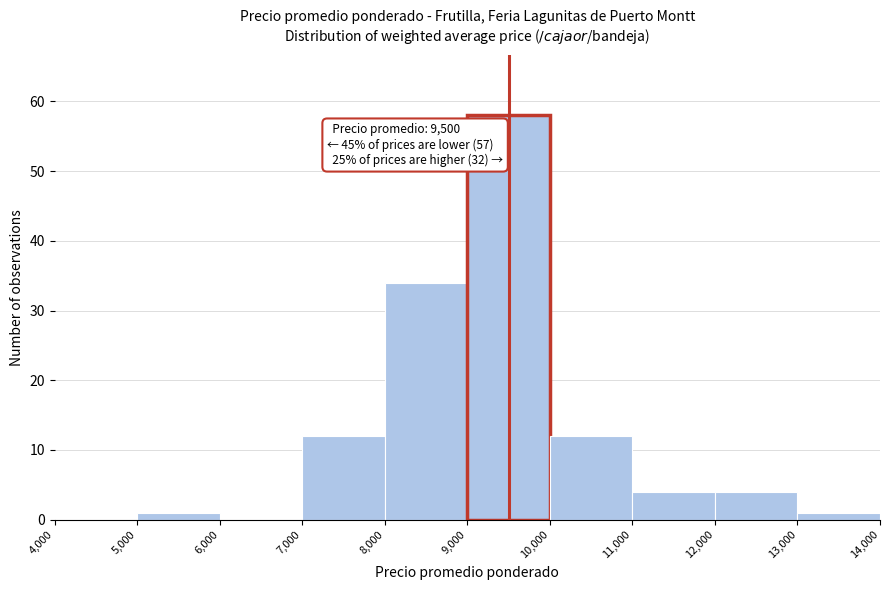

Which range on the x-axis has the tallest bar?

9,000 to 10,000